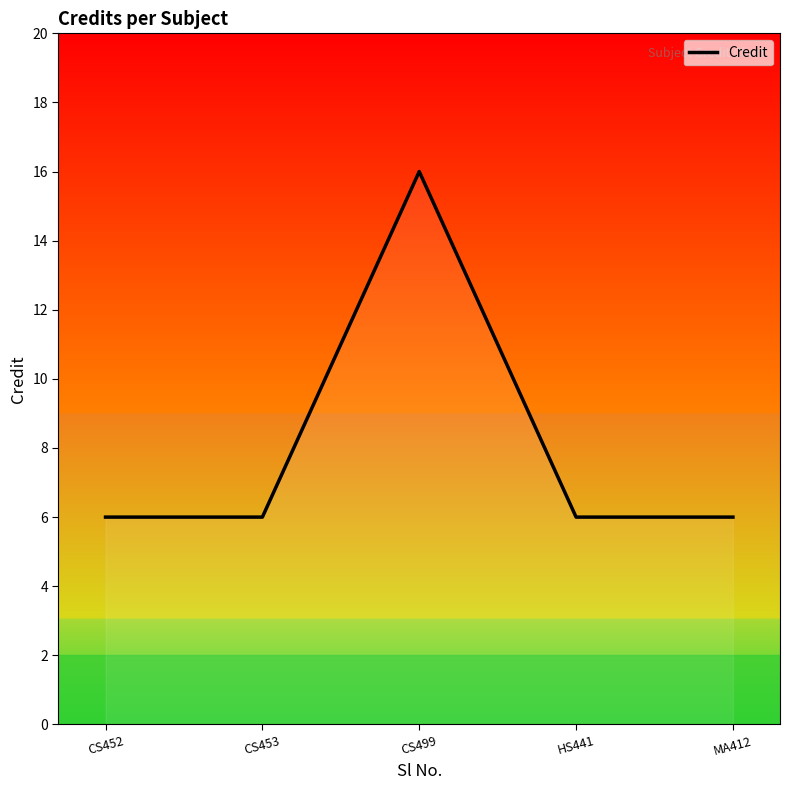

What is the maximum value shown in the chart?

16